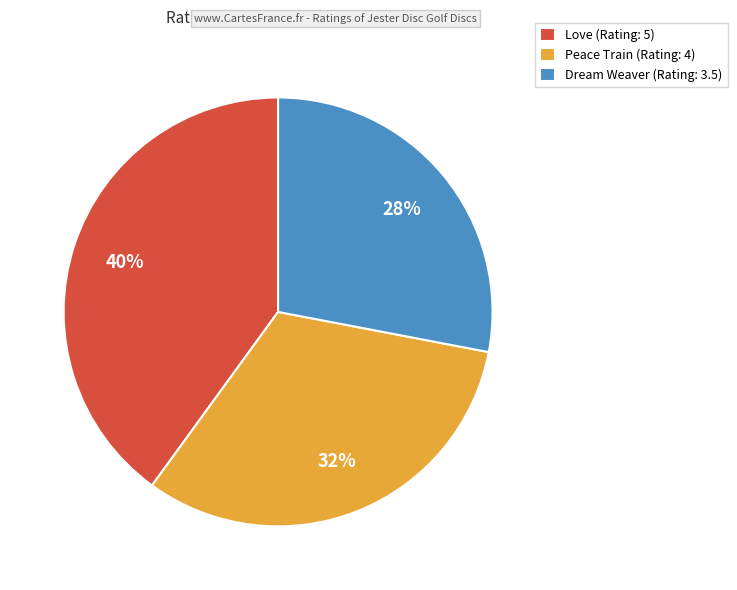

Which category has the smallest portion of the pie?

Dream Weaver